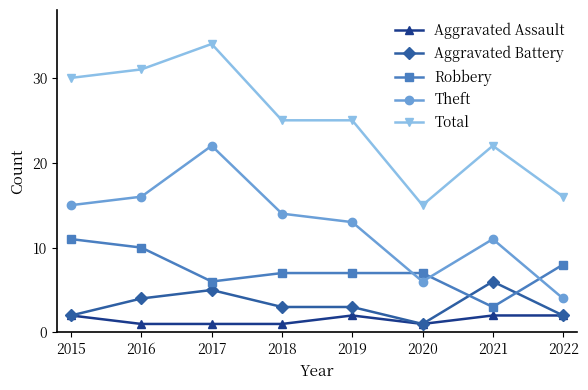

What is the maximum value for Theft?

22